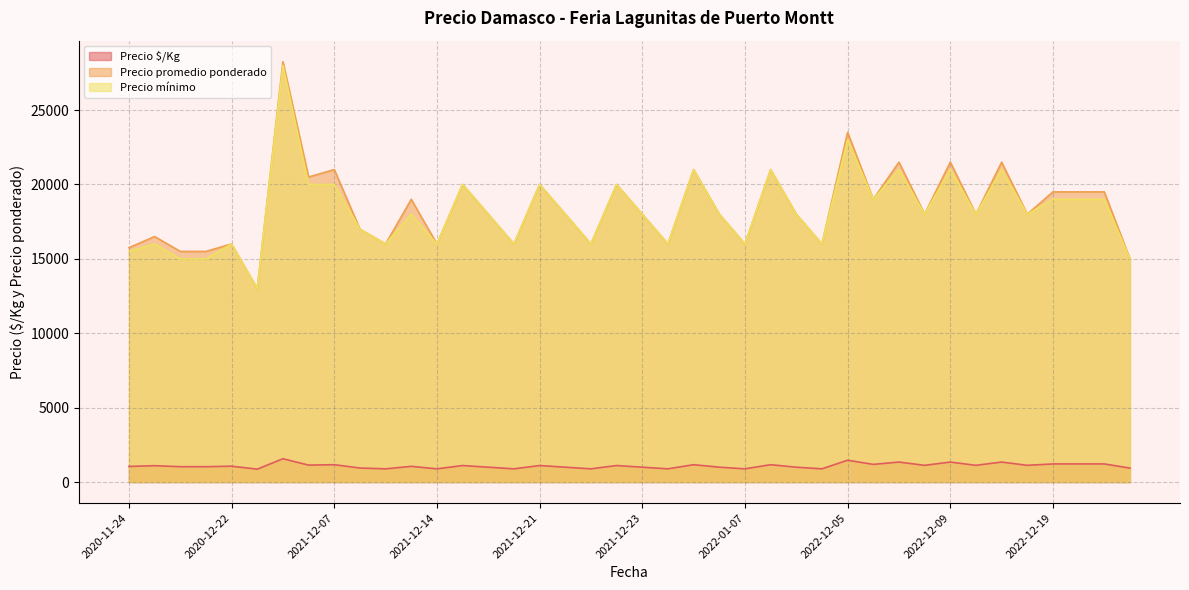

At 2022-12-15, list the series in order from largest to smallest.

Precio promedio ponderado, Precio mínimo, Precio $/Kg